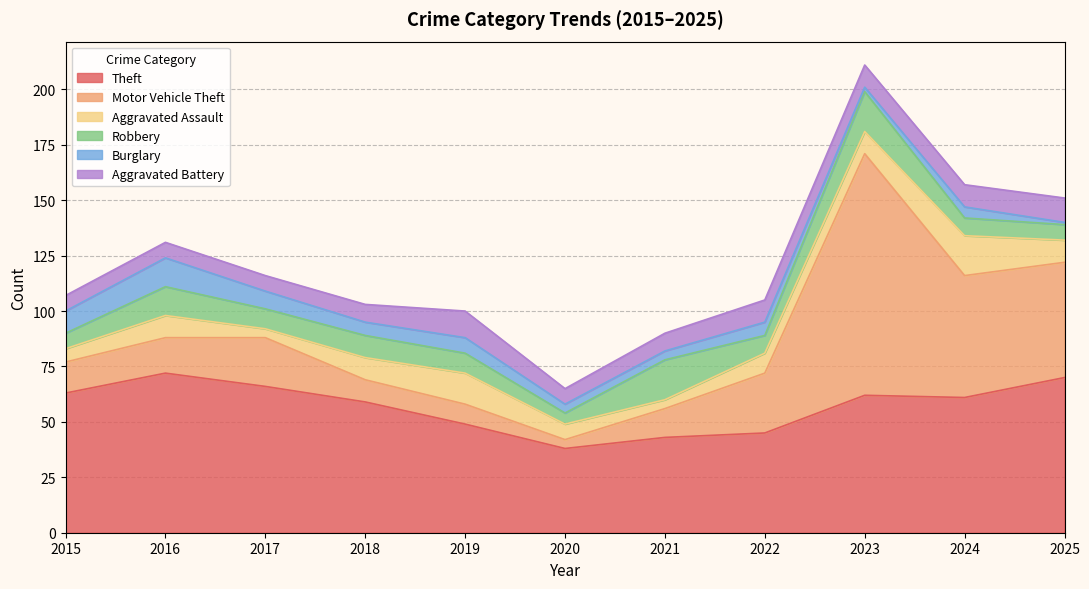

At which category is the sum across all series the highest?

2023